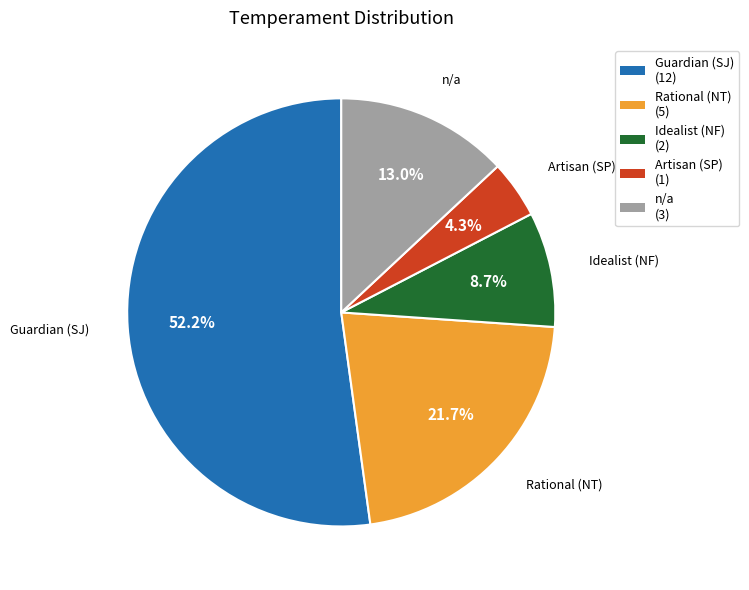

Is it true that Guardian (SJ) is 52% of the pie?

True